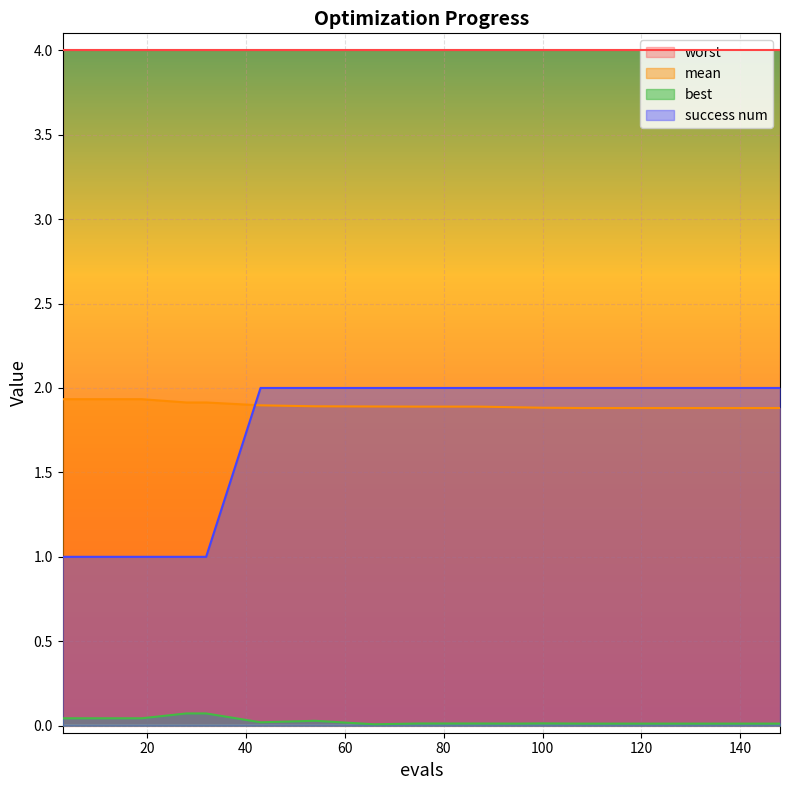

True or false: best has more than 2 interior local peaks.

False